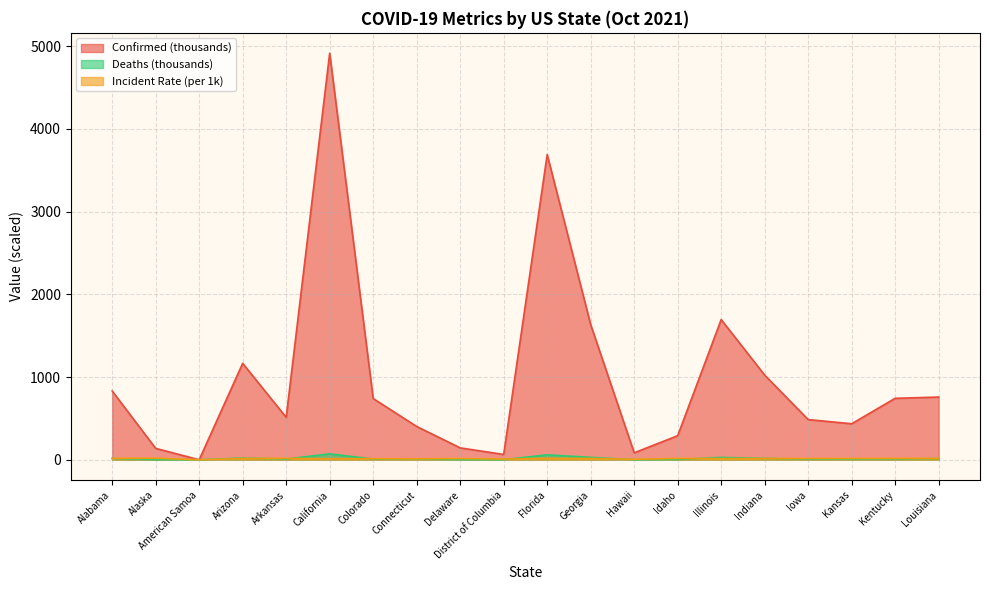

Reading right to left, what are all the values shown in this chart?

Confirmed: Louisiana=758.5	Kentucky=743.2	Kansas=435.5	Iowa=486.1	Indiana=1023.6	Illinois=1695.5	Idaho=291.3	Hawaii=84.1	Georgia=1634.1	Florida=3690.8	District of Columbia=64.2	Delaware=143.9	Connecticut=402.6	Colorado=740.5	California=4916.4	Arkansas=513.0	Arizona=1166.1	American Samoa=0.0	Alaska=137.9	Alabama=831.7
Deaths: Louisiana=14.5	Kentucky=9.8	Kansas=6.4	Iowa=7.0	Indiana=16.7	Illinois=28.2	Idaho=3.5	Hawaii=0.9	Georgia=29.1	Florida=59.7	District of Columbia=1.2	Delaware=2.1	Connecticut=8.8	Colorado=8.2	California=71.9	Arkansas=8.4	Arizona=21.2	American Samoa=0.0	Alaska=0.7	Alabama=15.6
Incident_Rate: Louisiana=16.3	Kentucky=16.6	Kansas=14.9	Iowa=15.4	Indiana=15.1	Illinois=13.4	Idaho=16.3	Hawaii=5.9	Georgia=15.4	Florida=17.2	District of Columbia=9.1	Delaware=14.8	Connecticut=11.3	Colorado=12.9	California=12.4	Arkansas=17.0	Arizona=16.0	American Samoa=0.0	Alaska=18.8	Alabama=17.0